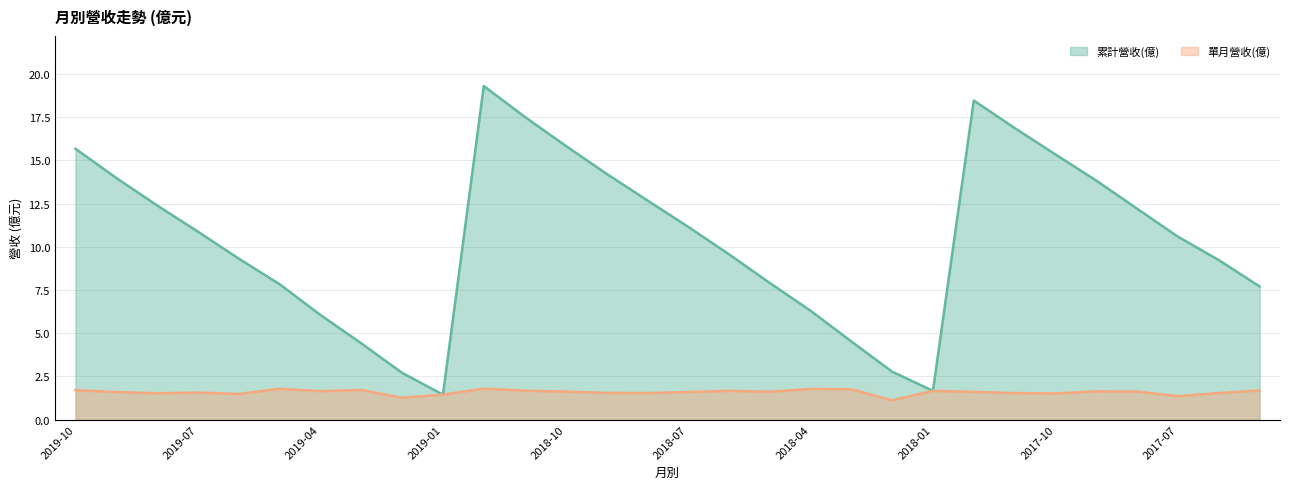

Where is the first local minimum for 累計營收(億)?

2019-01